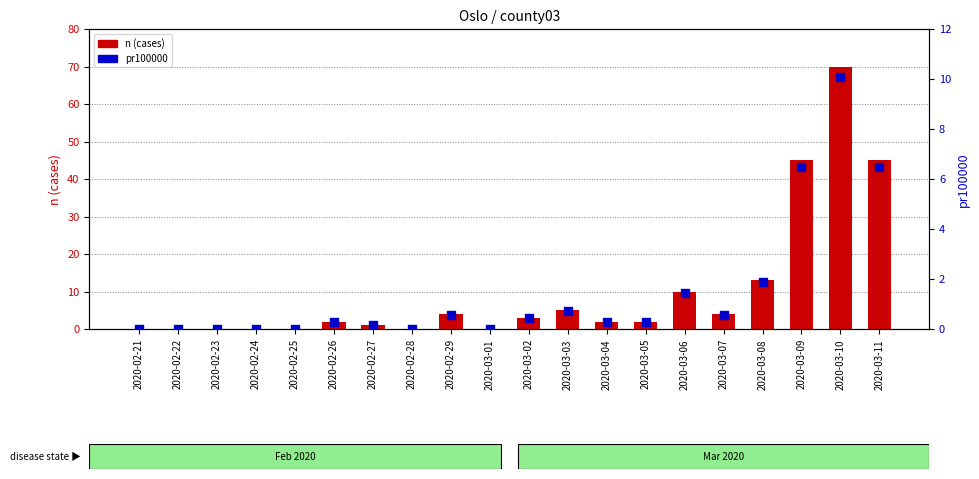

Which series contains the highest Y value?

n (cases)